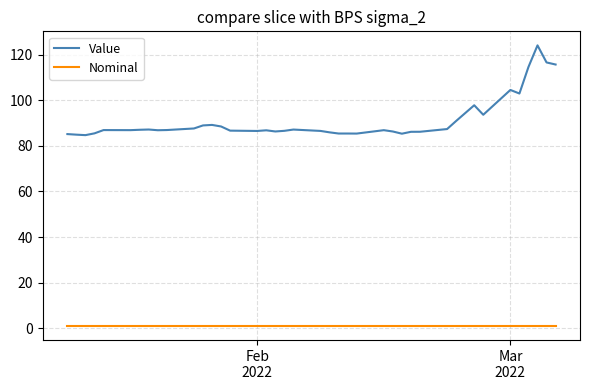

List the series in order of their overall mean, lowest first.

Nominal, Value